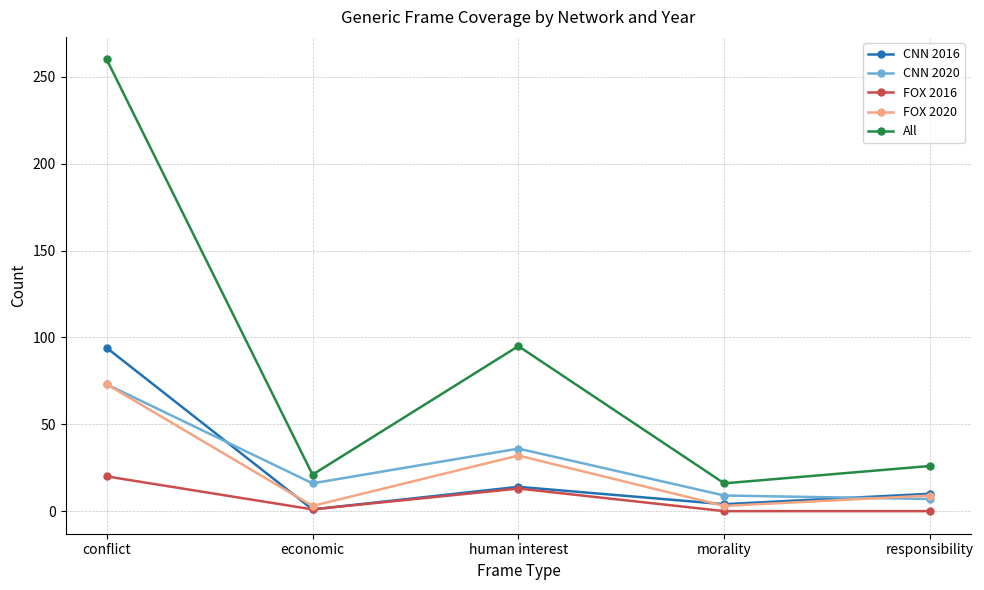

How many interior local peaks does the CNN 2020 series have?

1